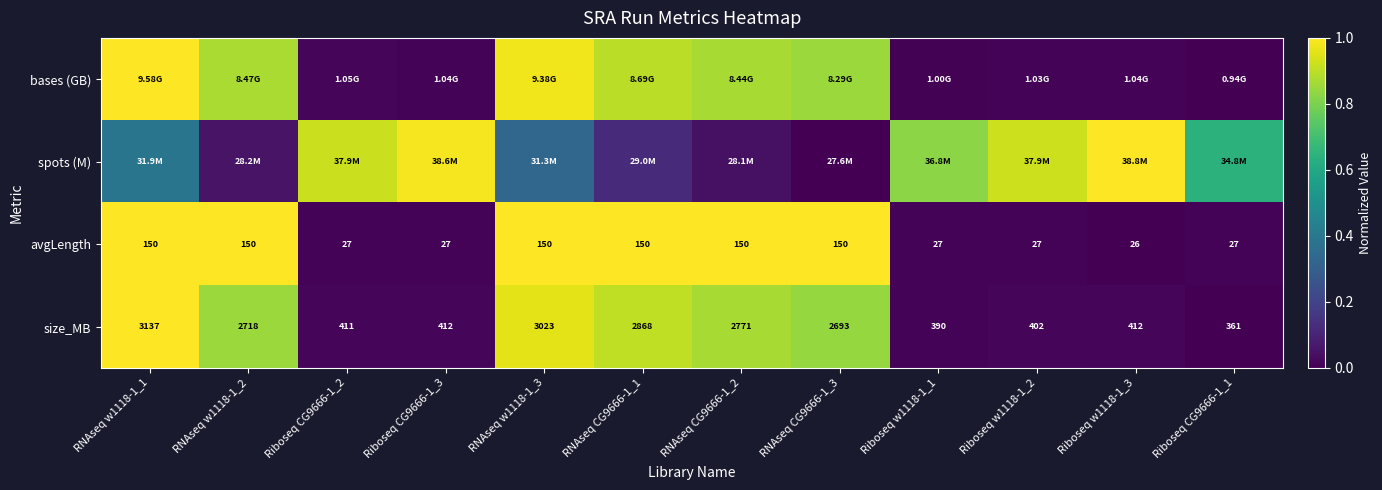

How many data points in size_MB are less than 2693?

6